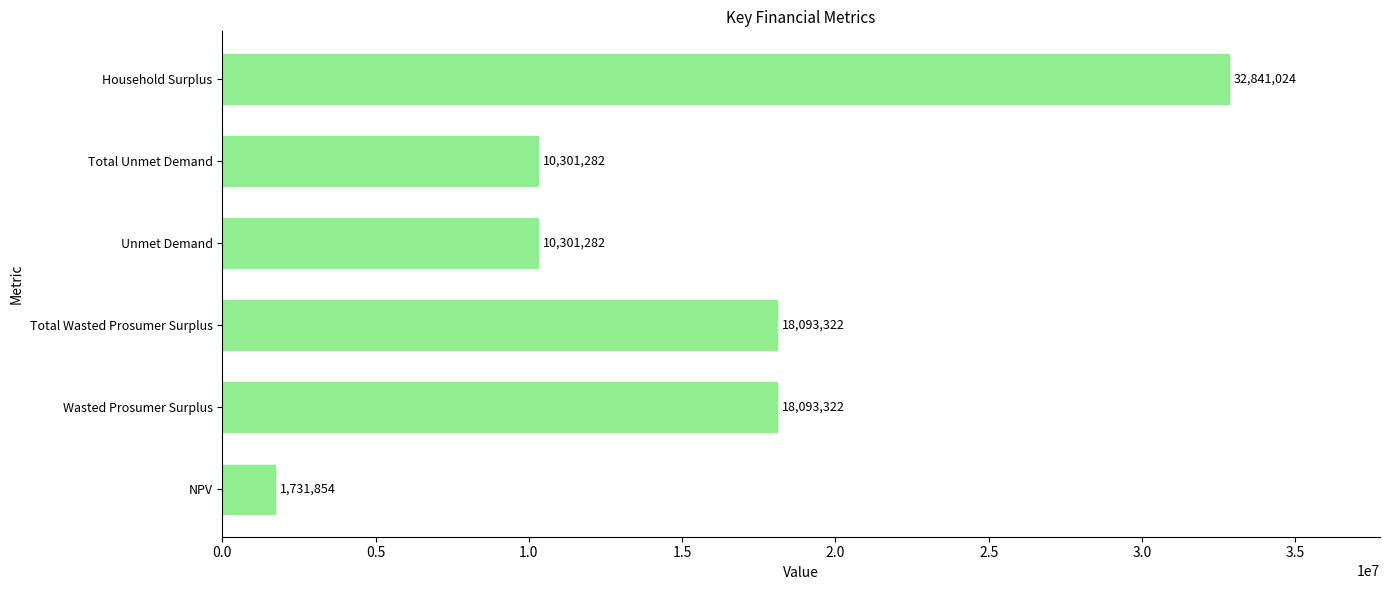

How many bars are there in total?

6